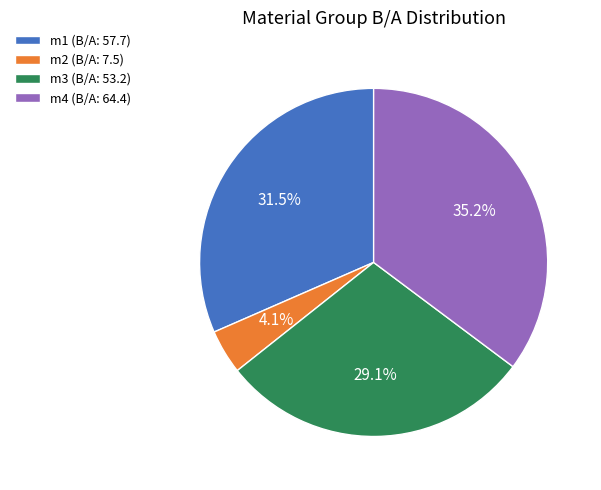

Do m2 (B/A: 7.5) and m1 (B/A: 57.7) together represent more than half of the pie?

No